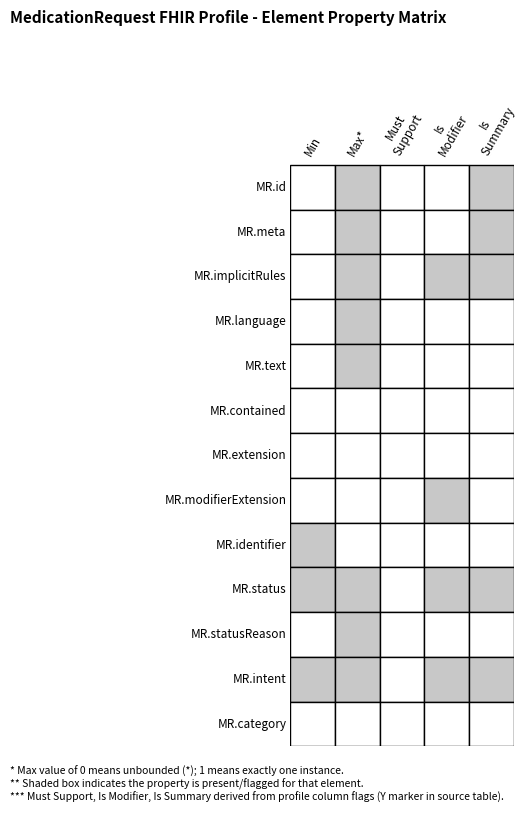

Reading right to left, what are all the values shown in this chart?

MedicationRequest.id: 4=1	3=0	2=0	1=1	0=0
MedicationRequest.meta: 4=1	3=0	2=0	1=1	0=0
MedicationRequest.implicitRules: 4=1	3=1	2=0	1=1	0=0
MedicationRequest.language: 4=0	3=0	2=0	1=1	0=0
MedicationRequest.text: 4=0	3=0	2=0	1=1	0=0
MedicationRequest.contained: 4=0	3=0	2=0	1=0	0=0
MedicationRequest.extension: 4=0	3=0	2=0	1=0	0=0
MedicationRequest.modifierExtension: 4=0	3=1	2=0	1=0	0=0
MedicationRequest.identifier: 4=0	3=0	2=0	1=0	0=1
MedicationRequest.status: 4=1	3=1	2=0	1=1	0=1
MedicationRequest.statusReason: 4=0	3=0	2=0	1=1	0=0
MedicationRequest.intent: 4=1	3=1	2=0	1=1	0=1
MedicationRequest.category: 4=0	3=0	2=0	1=0	0=0